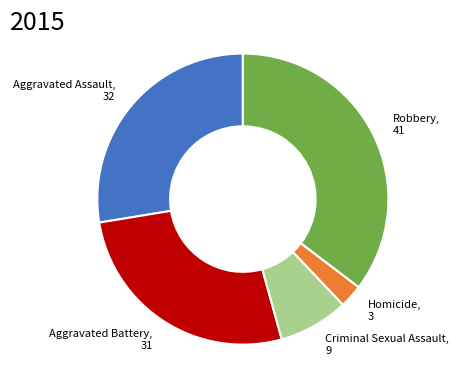

How many segments does this pie chart have?

5